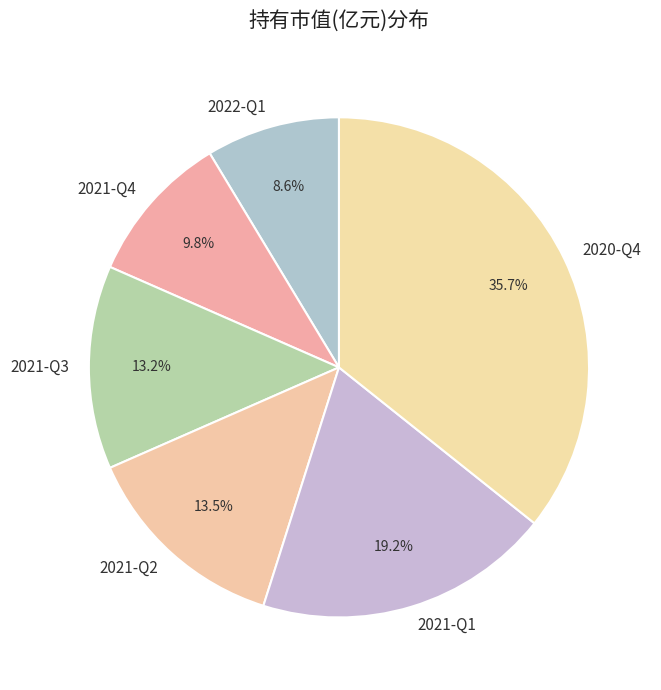

Combined, do 2020-Q4 and 2021-Q1 account for over 50%?

Yes